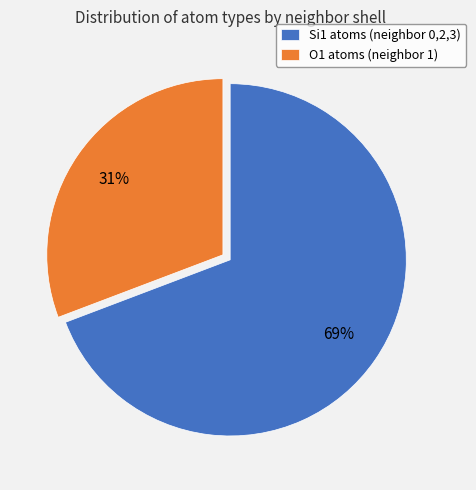

Rank the categories by value from highest to lowest.

Si1 atoms (neighbor 0,2,3), O1 atoms (neighbor 1)